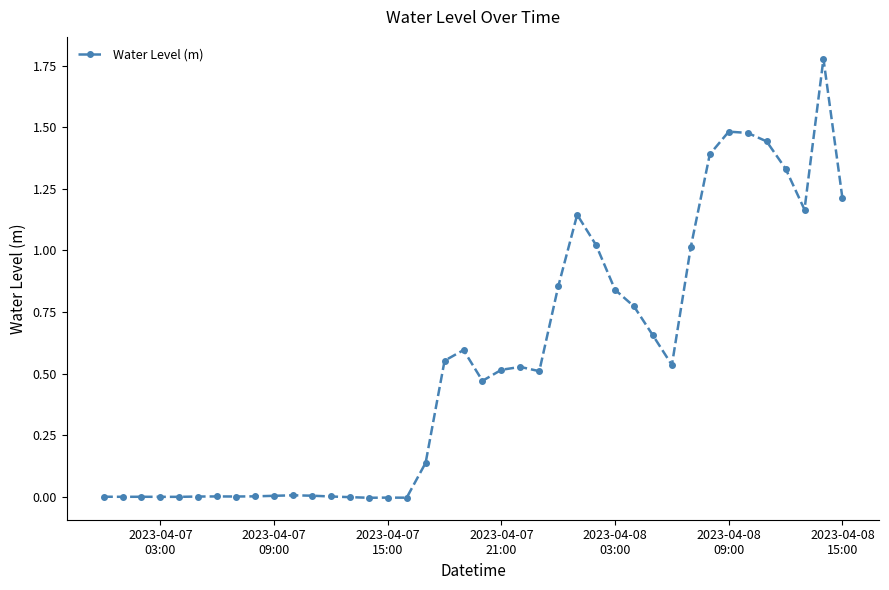

True or false: there are more than 0 points higher than both neighbors.

True